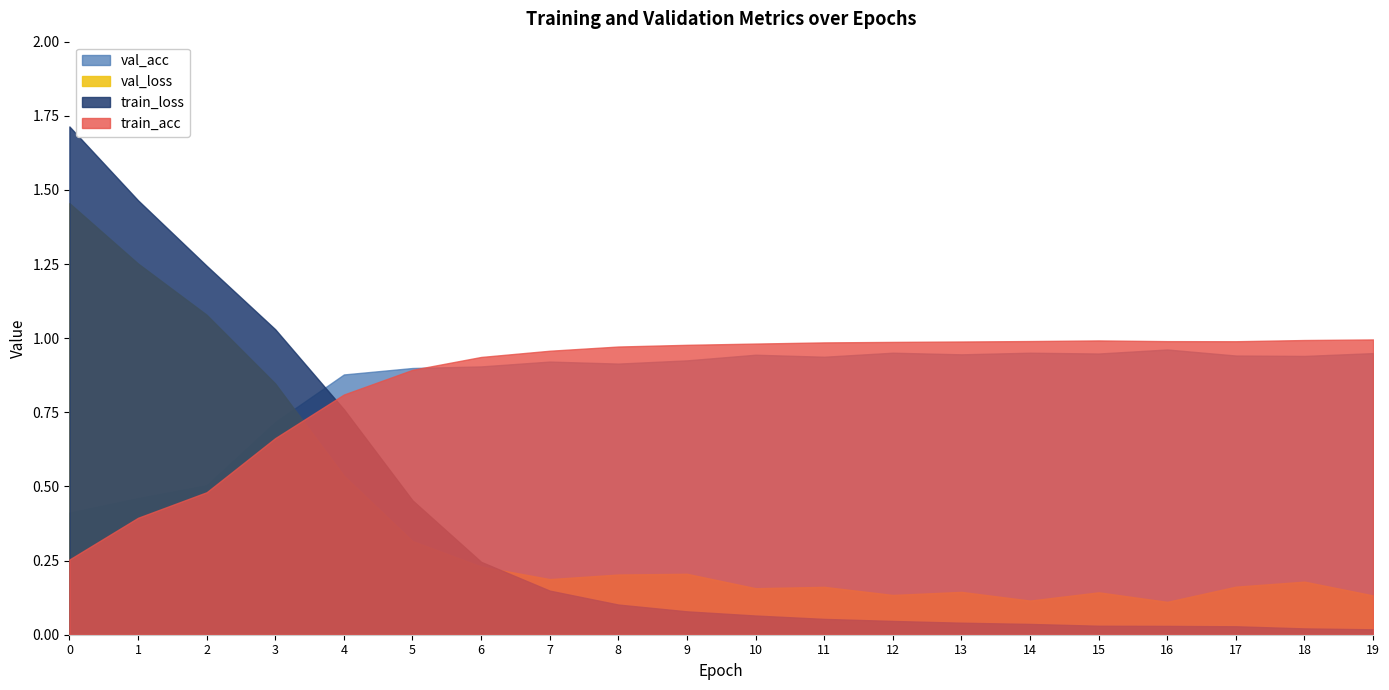

The value of train_acc at 14 is 1.4. True or false?

False